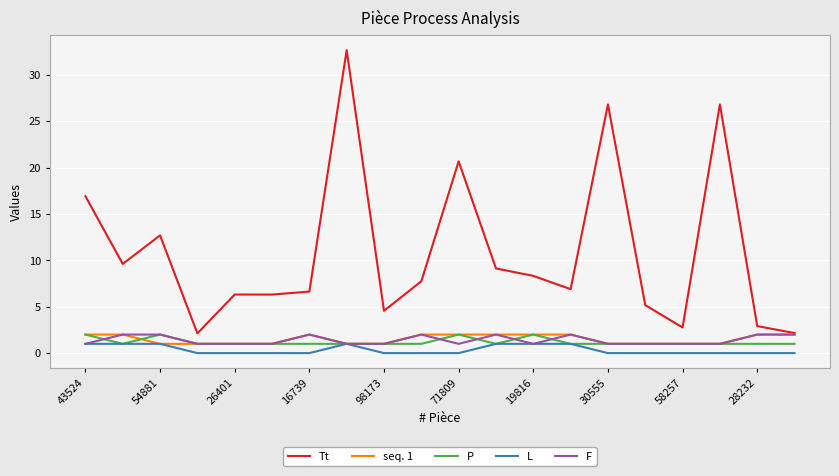

Does the chart display data point markers on the line(s)?

No